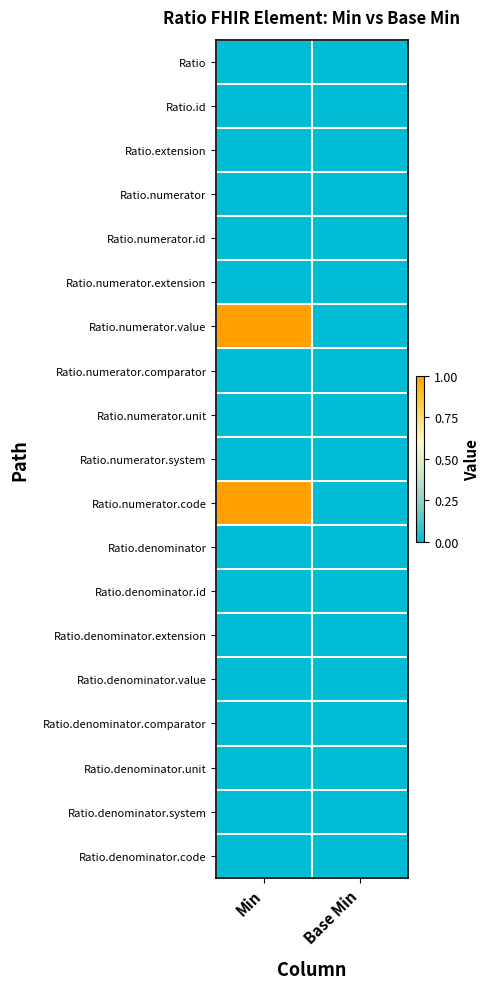

At Min, list the series in order from smallest to largest.

Ratio, Ratio.id, Ratio.extension, Ratio.numerator, Ratio.numerator.id, Ratio.numerator.extension, Ratio.numerator.comparator, Ratio.numerator.unit, Ratio.numerator.system, Ratio.denominator, Ratio.denominator.id, Ratio.denominator.extension, Ratio.denominator.value, Ratio.denominator.comparator, Ratio.denominator.unit, Ratio.denominator.system, Ratio.denominator.code, Ratio.numerator.value, Ratio.numerator.code